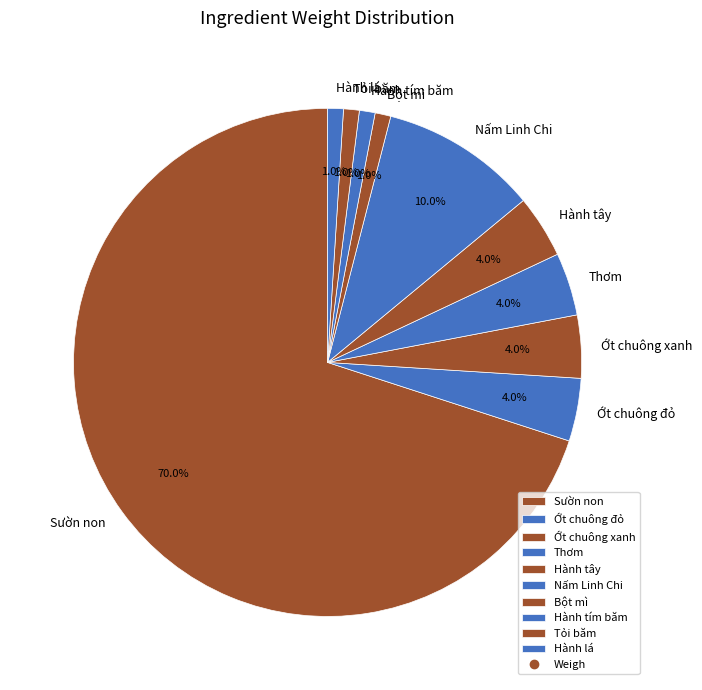

How much of the chart is everything except Sườn non?

30.0%